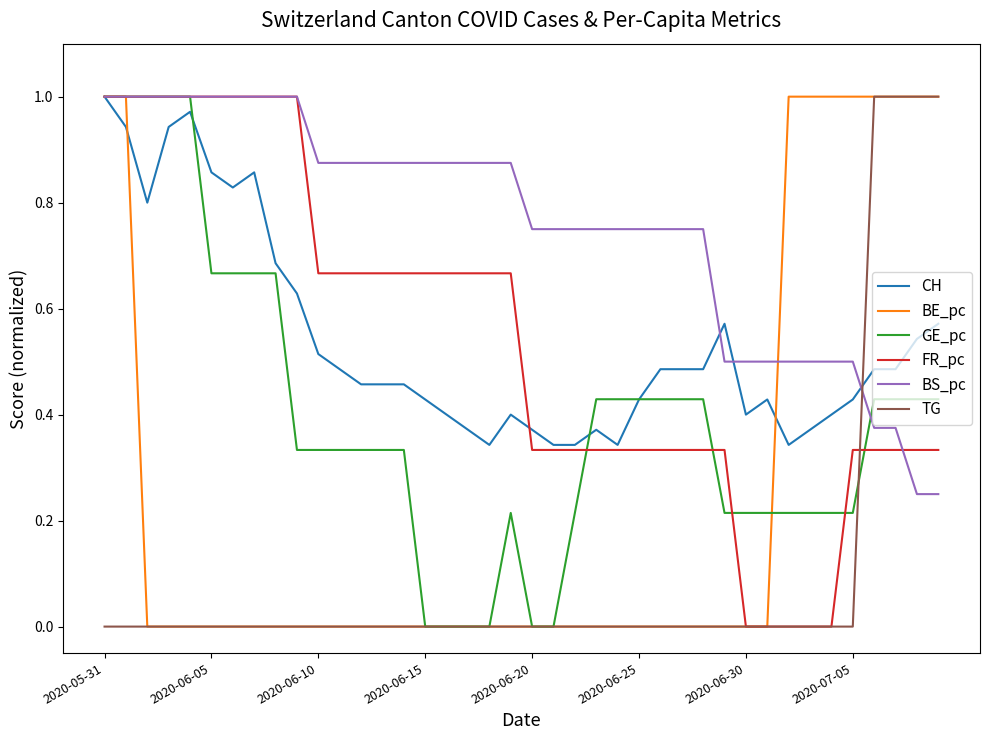

Reading left to right, extract all data points from this chart.

CH: 1.0	0.9	0.8	0.9	1.0	0.9	0.8	0.9	0.7	0.6	0.5	0.5	0.5	0.5	0.5	0.4	0.4	0.4	0.3	0.4	0.4	0.3	0.3	0.4	0.3	0.4	0.5	0.5	0.5	0.6	0.4	0.4	0.3	0.4	0.4	0.4	0.5	0.5	0.5	0.6
BE_pc: 1.0	1.0	0.0	0.0	0.0	0.0	0.0	0.0	0.0	0.0	0.0	0.0	0.0	0.0	0.0	0.0	0.0	0.0	0.0	0.0	0.0	0.0	0.0	0.0	0.0	0.0	0.0	0.0	0.0	0.0	0.0	0.0	1.0	1.0	1.0	1.0	1.0	1.0	1.0	1.0
GE_pc: 1.0	1.0	1.0	1.0	1.0	0.7	0.7	0.7	0.7	0.3	0.3	0.3	0.3	0.3	0.3	0.0	0.0	0.0	0.0	0.2	0.0	0.0	0.2	0.4	0.4	0.4	0.4	0.4	0.4	0.2	0.2	0.2	0.2	0.2	0.2	0.2	0.4	0.4	0.4	0.4
FR_pc: 1.0	1.0	1.0	1.0	1.0	1.0	1.0	1.0	1.0	1.0	0.7	0.7	0.7	0.7	0.7	0.7	0.7	0.7	0.7	0.7	0.3	0.3	0.3	0.3	0.3	0.3	0.3	0.3	0.3	0.3	0.0	0.0	0.0	0.0	0.0	0.3	0.3	0.3	0.3	0.3
BS_pc: 1.0	1.0	1.0	1.0	1.0	1.0	1.0	1.0	1.0	1.0	0.9	0.9	0.9	0.9	0.9	0.9	0.9	0.9	0.9	0.9	0.8	0.8	0.8	0.8	0.8	0.8	0.8	0.8	0.8	0.5	0.5	0.5	0.5	0.5	0.5	0.5	0.4	0.4	0.3	0.3
TG: 0.0	0.0	0.0	0.0	0.0	0.0	0.0	0.0	0.0	0.0	0.0	0.0	0.0	0.0	0.0	0.0	0.0	0.0	0.0	0.0	0.0	0.0	0.0	0.0	0.0	0.0	0.0	0.0	0.0	0.0	0.0	0.0	0.0	0.0	0.0	0.0	1.0	1.0	1.0	1.0